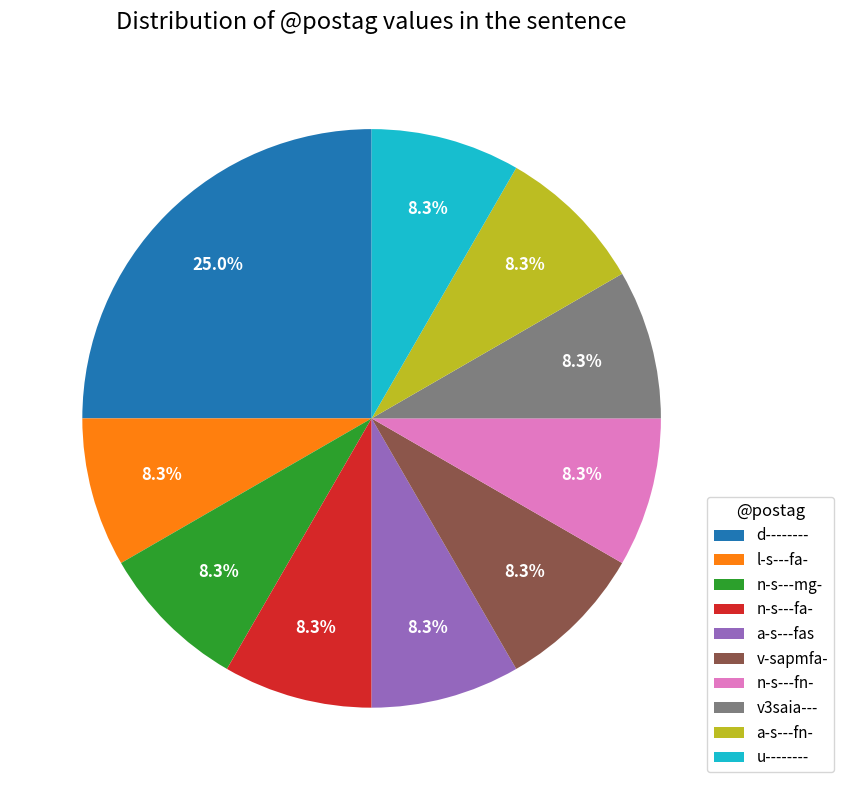

What percentage is NOT represented by l-s---fa-?

91.7%